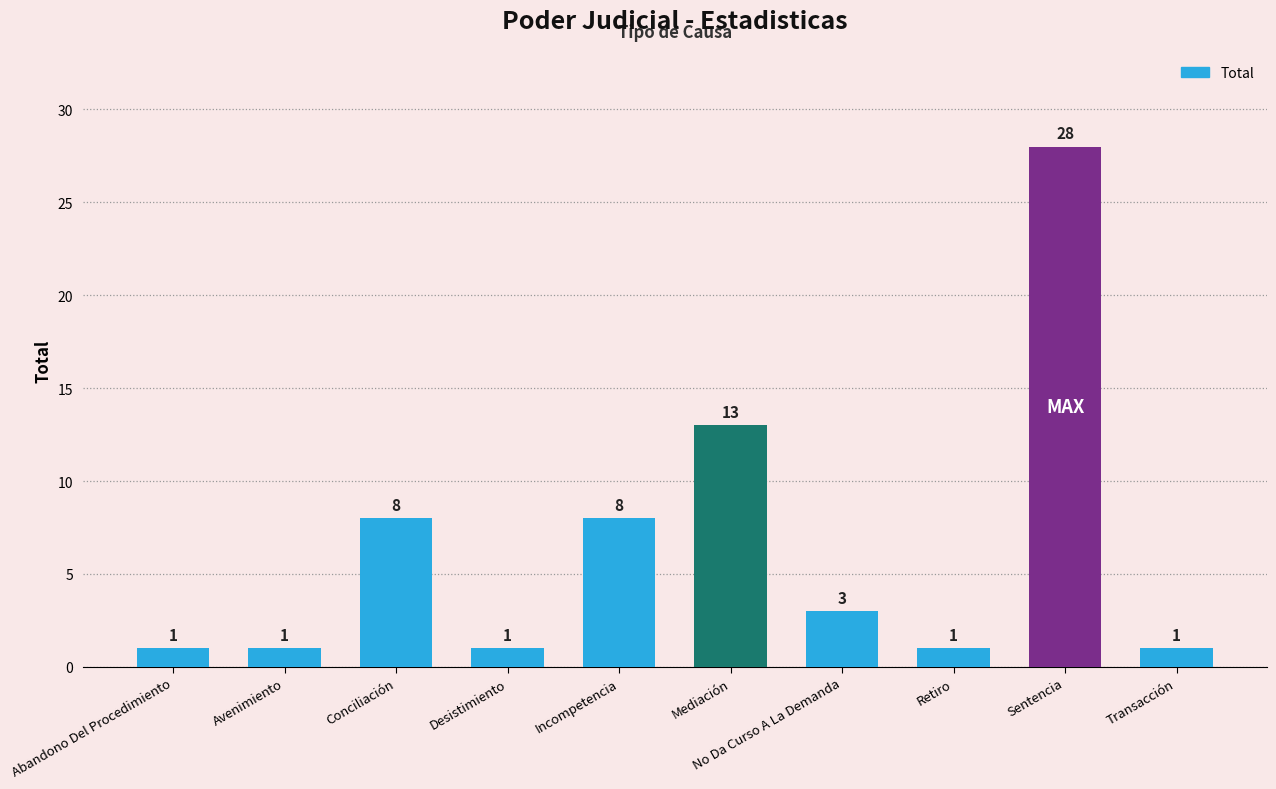

Reading left to right, list all the values displayed in this chart.

Abandono Del Procedimiento=1	Avenimiento=1	Conciliación=8	Desistimiento=1	Incompetencia=8	Mediación=13	No Da Curso A La Demanda=3	Retiro=1	Sentencia=28	Transacción=1